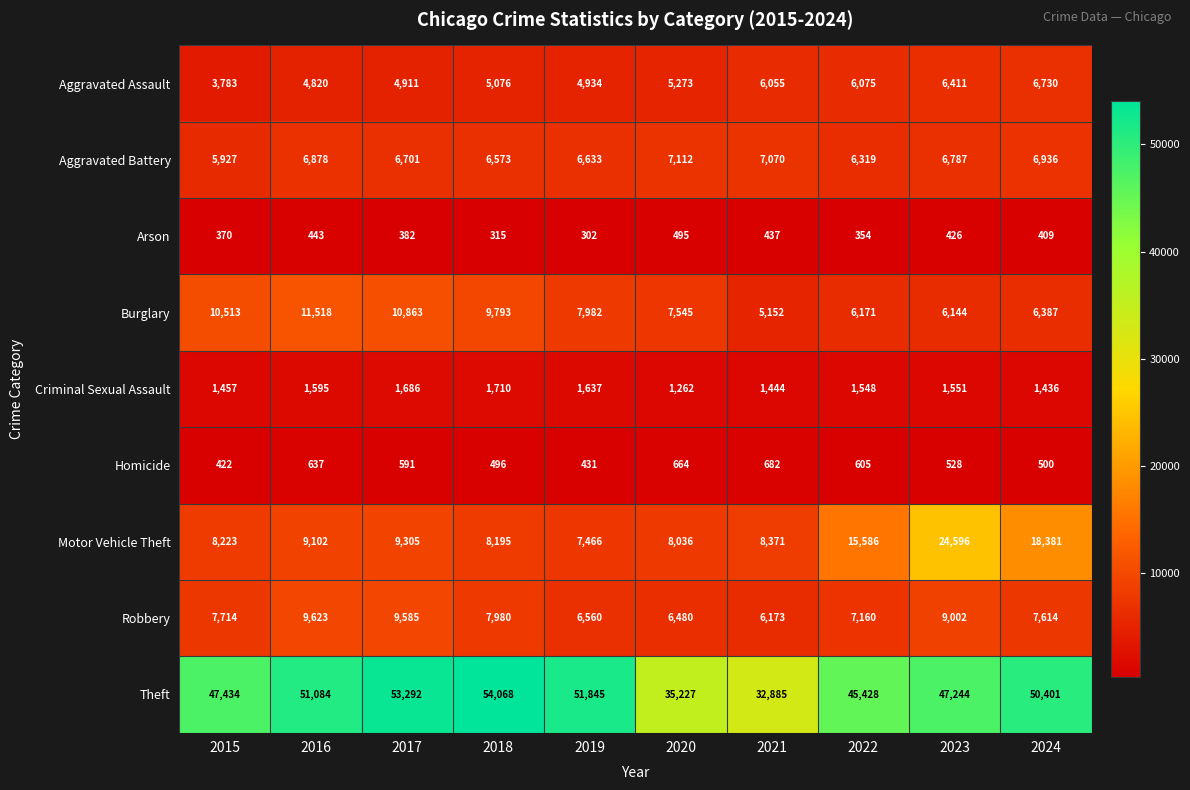

What is the average value of the Aggravated Assault series?

5407